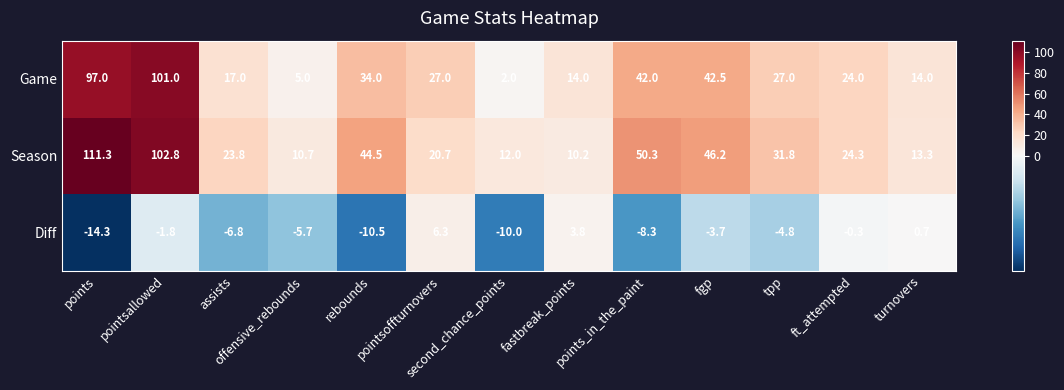

What is the difference between the maximum and minimum values in the Diff series?

20.6